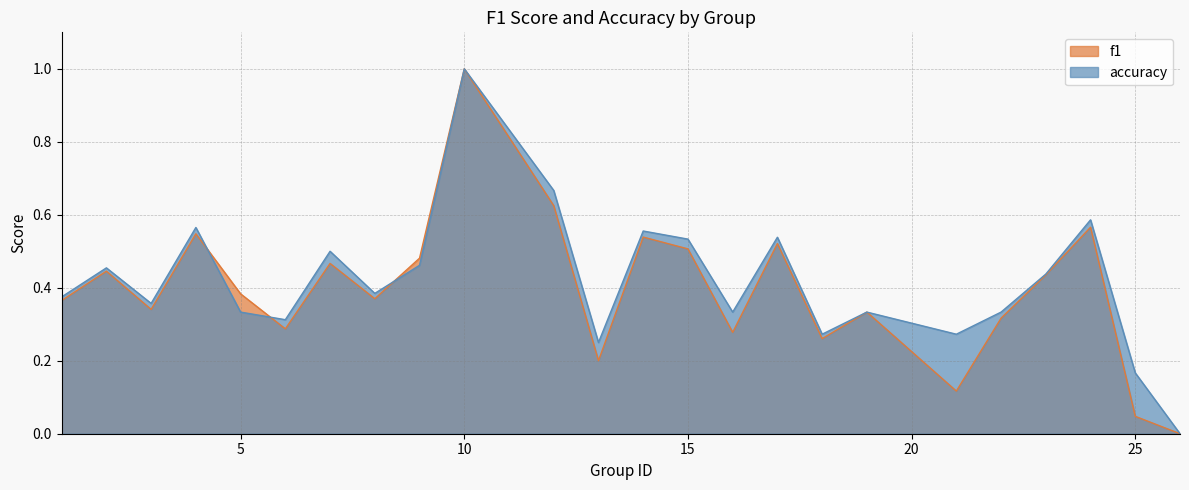

What is the total value across all series at 18?

0.5